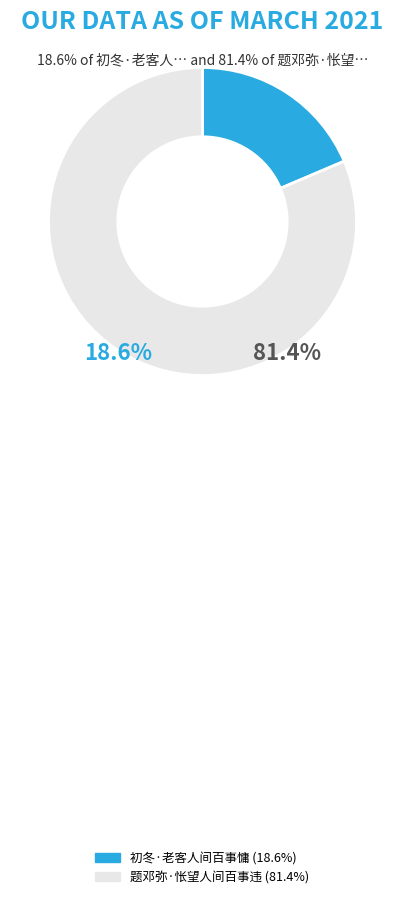

Rank the categories by value from lowest to highest.

初冬·老客人间百事慵, 题邓弥·怅望人间百事违